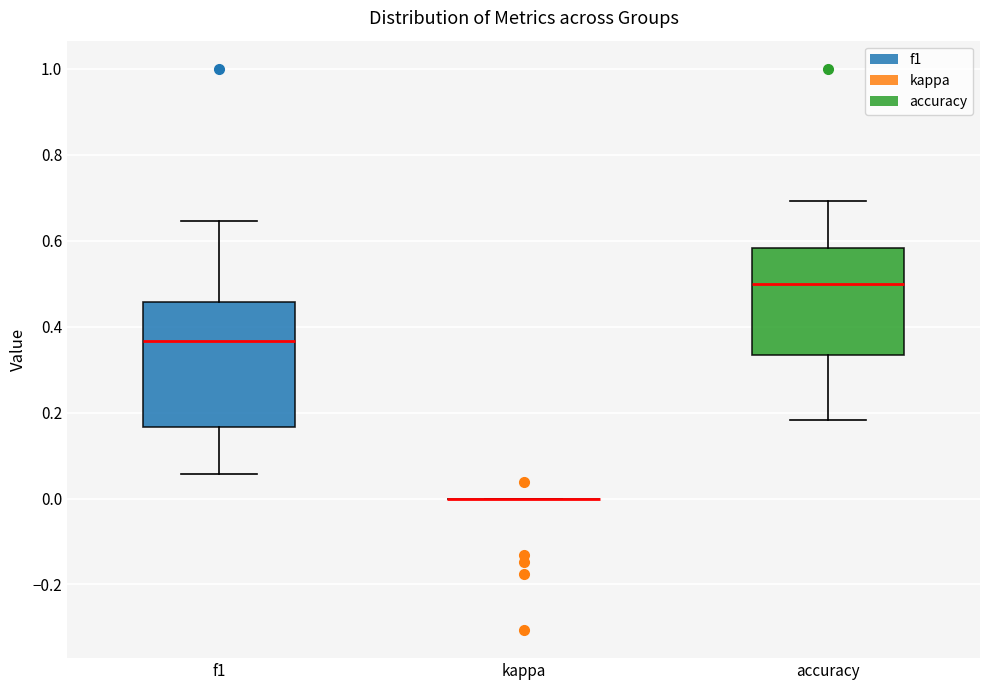

Reading left to right, transcribe this box plot: for each box, give where its median line is, the range the box spans, and where its two whiskers end, as read against the y-axis. The values are not printed on the chart, so give them approximately, as read against the axis.

f1: median 0.36, box 0.16 to 0.46, whiskers 0.06 to 0.64
kappa: box collapsed to a line at 0.00, whiskers 0.00 to 0.00
accuracy: median 0.50, box 0.34 to 0.58, whiskers 0.18 to 0.70